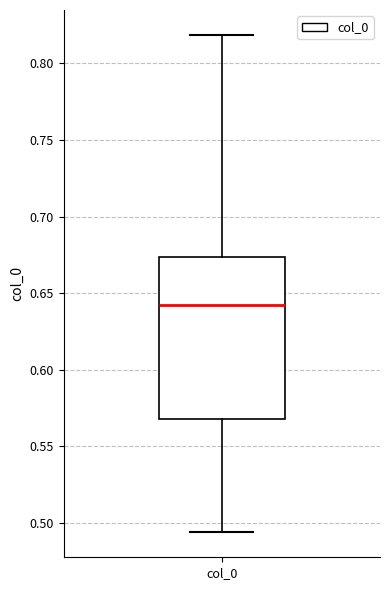

Transcribe this box plot: give where the median line is, the range the box spans, and where the two whiskers end, as read against the y-axis. The values are not printed on the chart, so give them approximately, as read against the axis.

median 0.640, box 0.570 to 0.675, whiskers 0.495 to 0.820